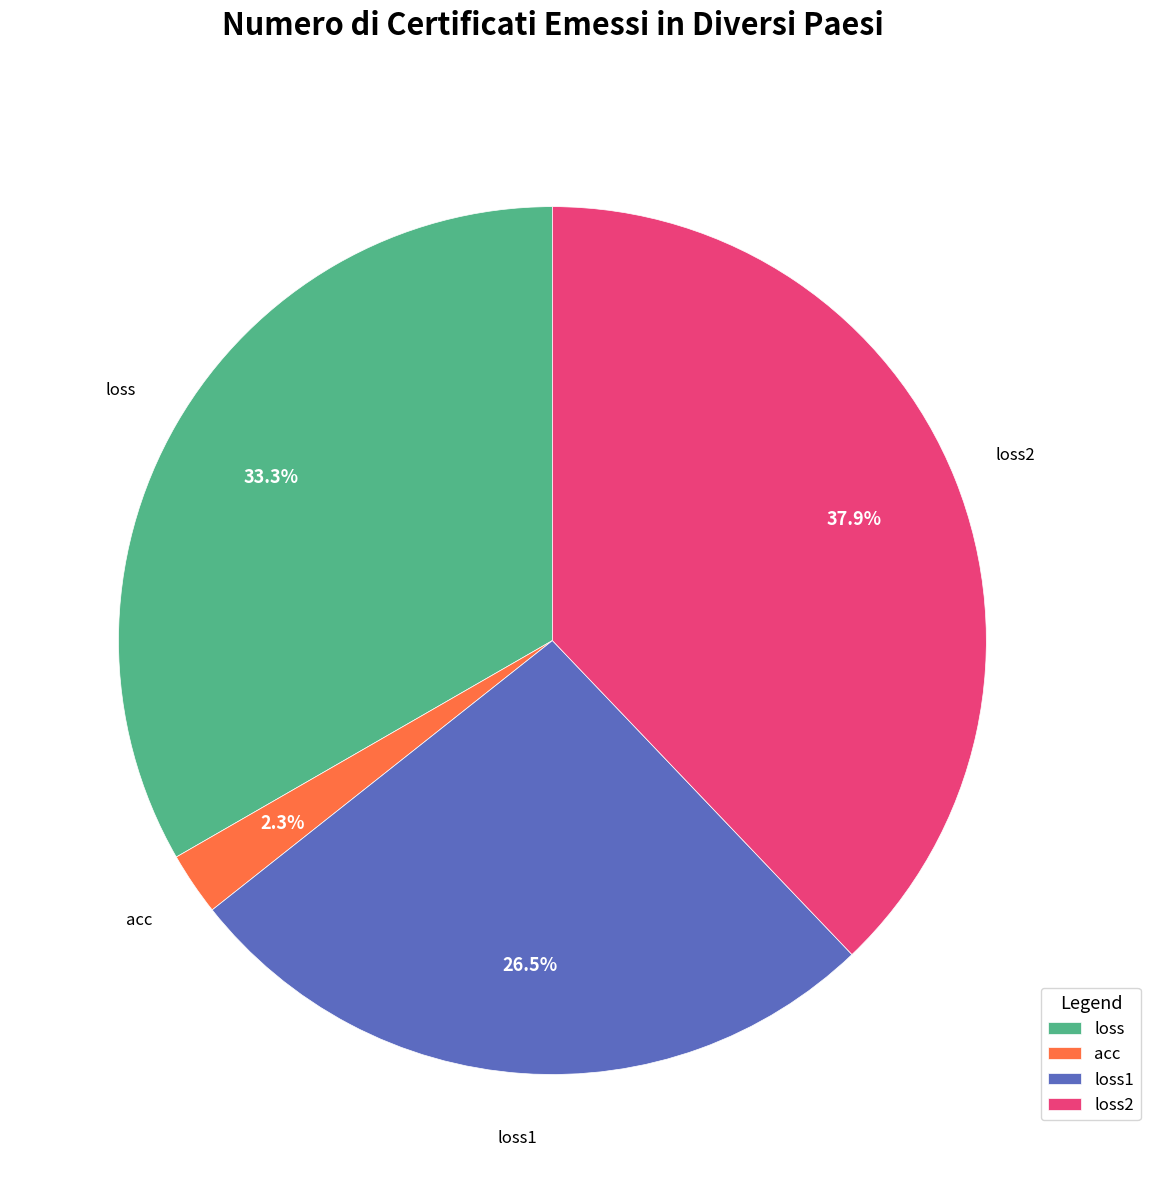

How many slices are in this pie chart?

4